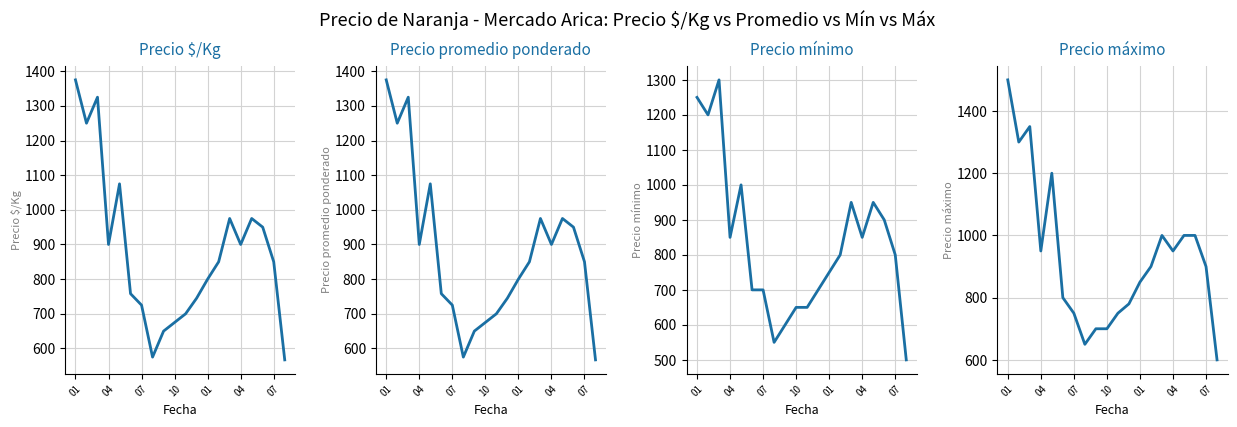

How many values in the Precio $/Kg series are below 850?

9